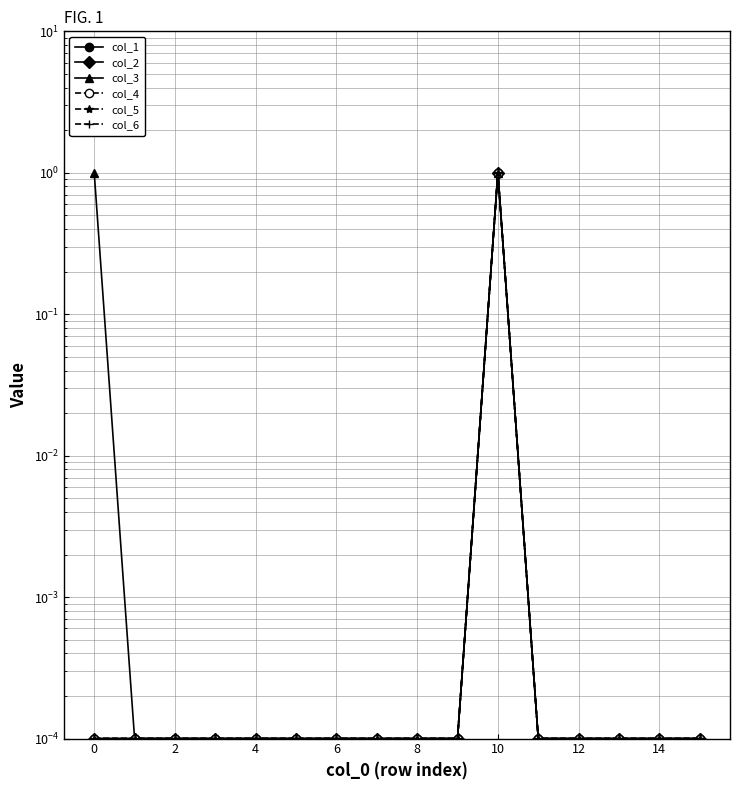

Is the value of col_4 at 15 greater than the value of col_3 at 14?

No